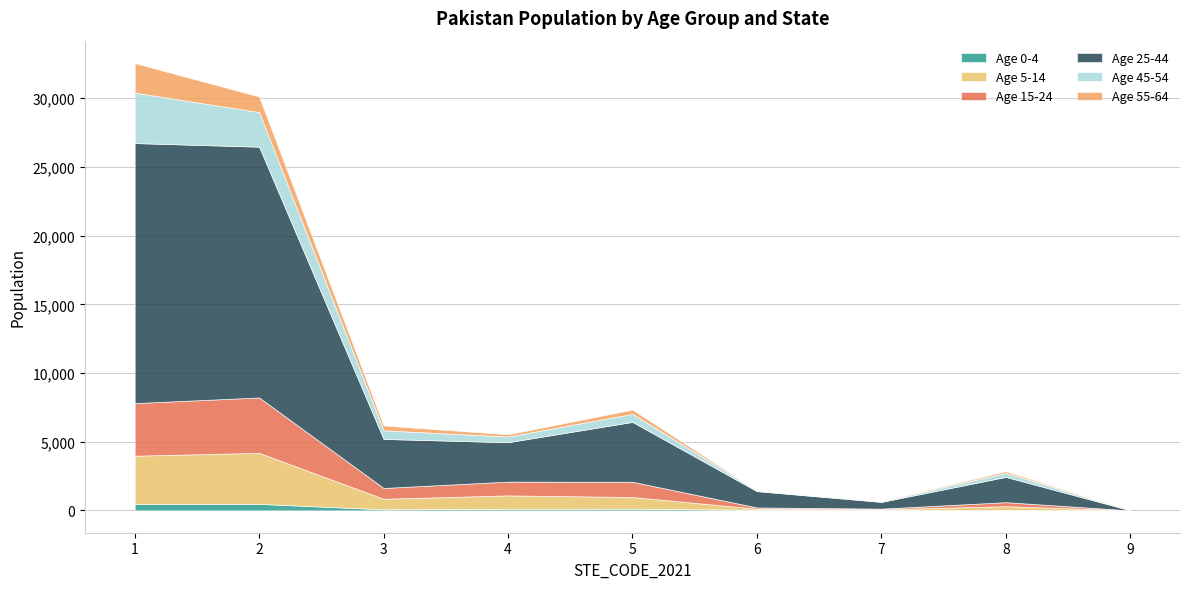

The P_Pakistan_0_4 series shows 452 at 1. True or false?

True